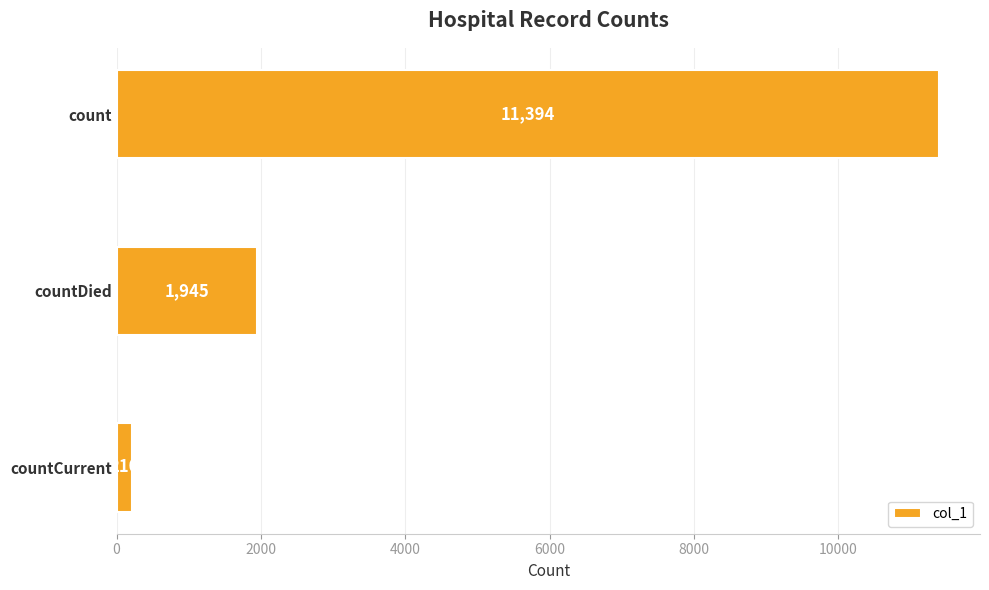

What is the sum of all values?

13549